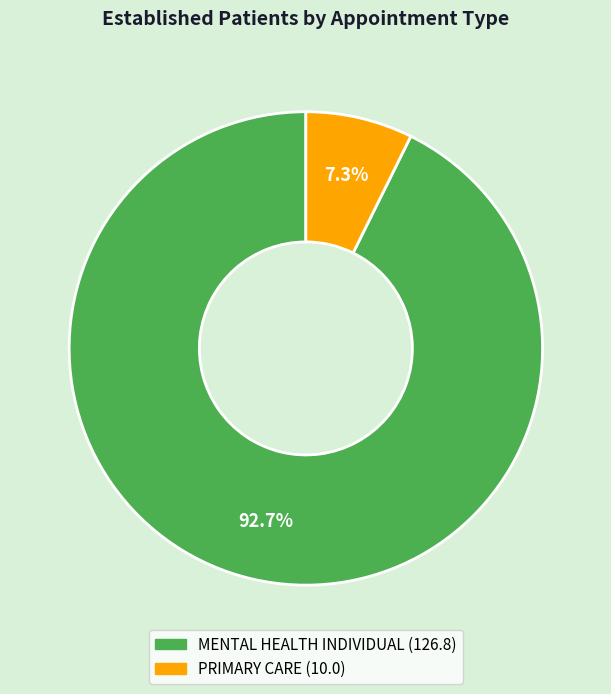

Approximately how many times larger is the value at MENTAL HEALTH INDIVIDUAL compared to PRIMARY CARE?

12.7